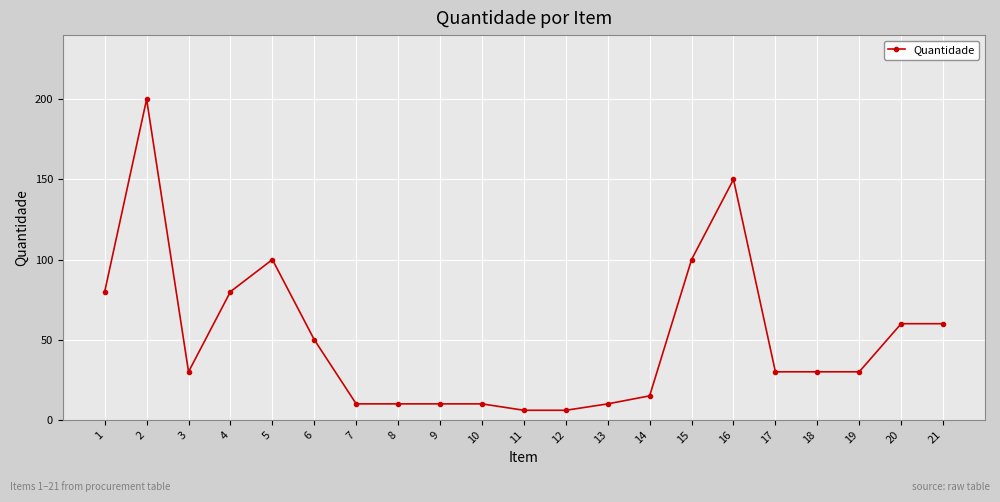

Does the chart display data point markers on the line(s)?

Yes